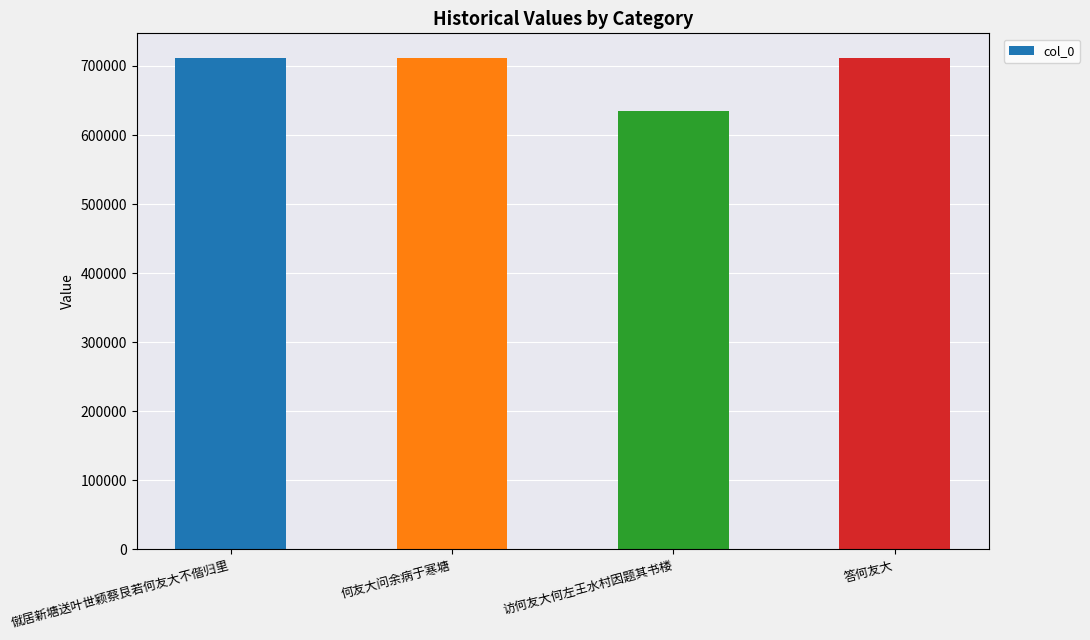

How many values are below 711626?

2